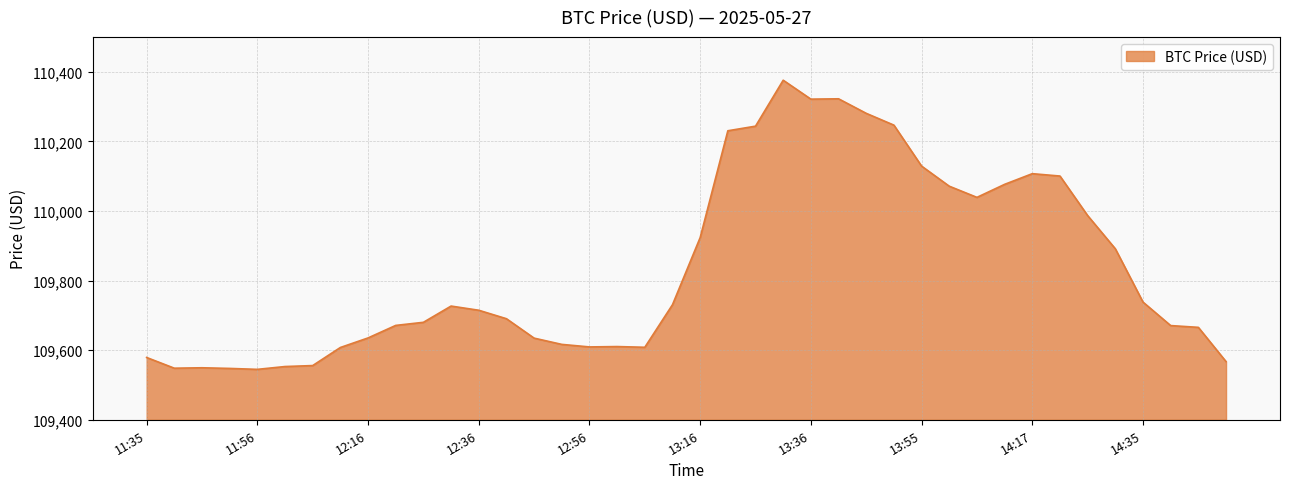

How many values exceed 109714?

20